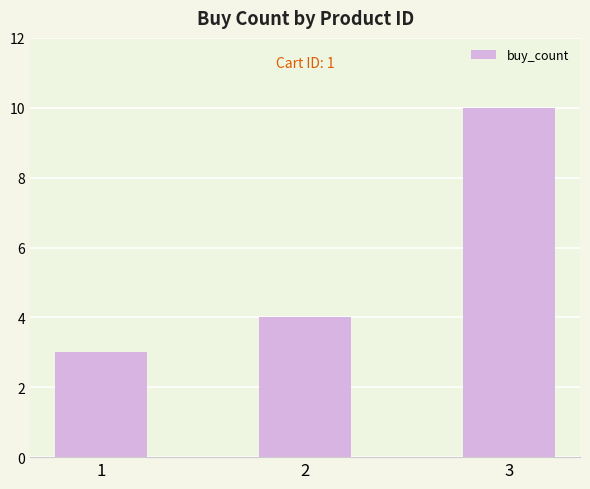

How many data points are less than 4?

1